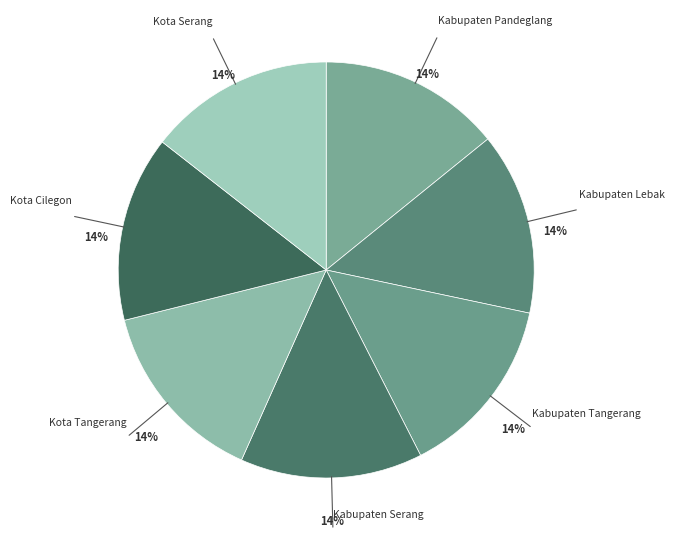

To the nearest percent, what is the combined percentage of Kabupaten Serang and Kota Tangerang?

29%